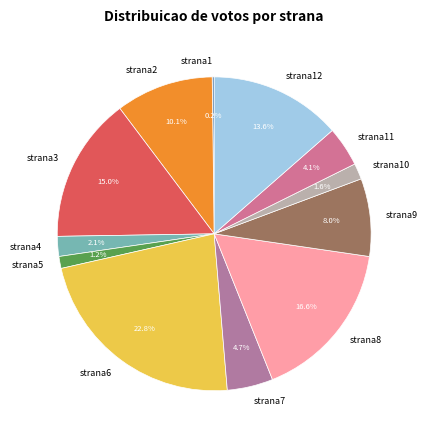

Which slice is the largest?

strana6